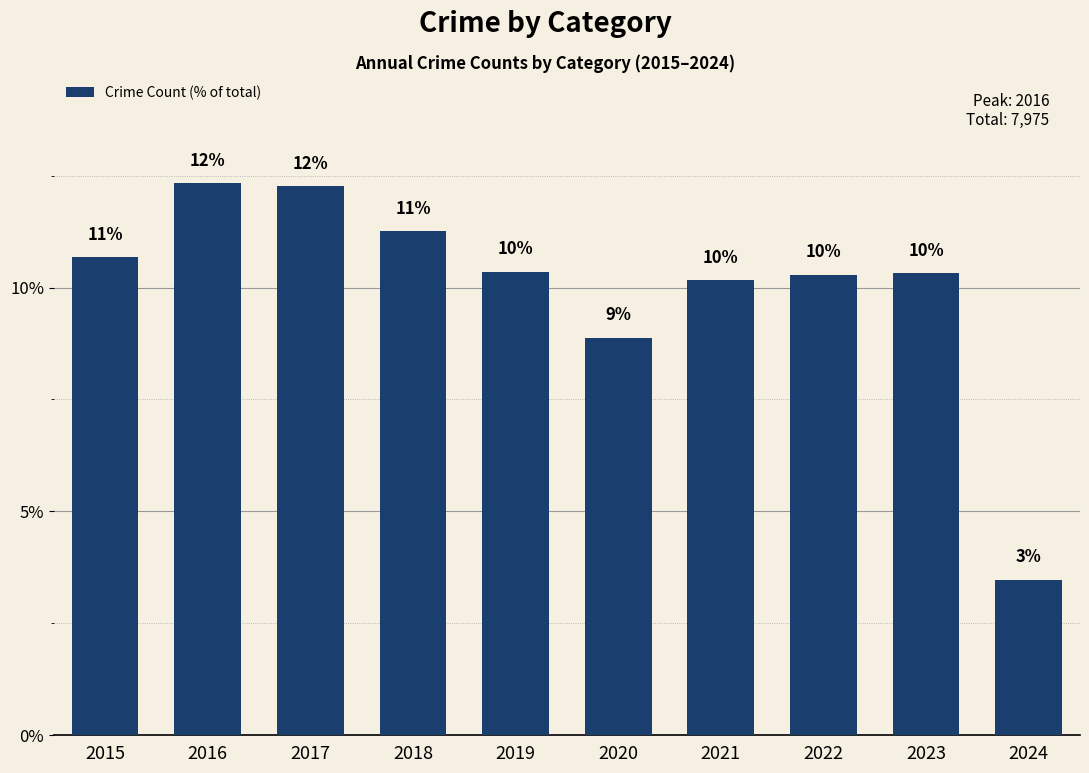

What is the difference between the second highest and second lowest values?

3.4